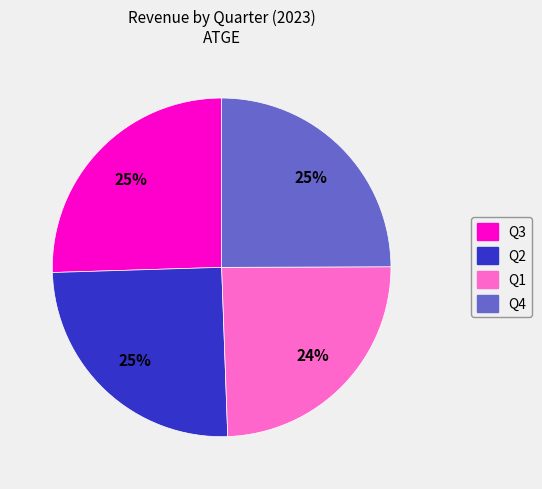

The Q3 slice represents 25% of the pie. True or false?

True